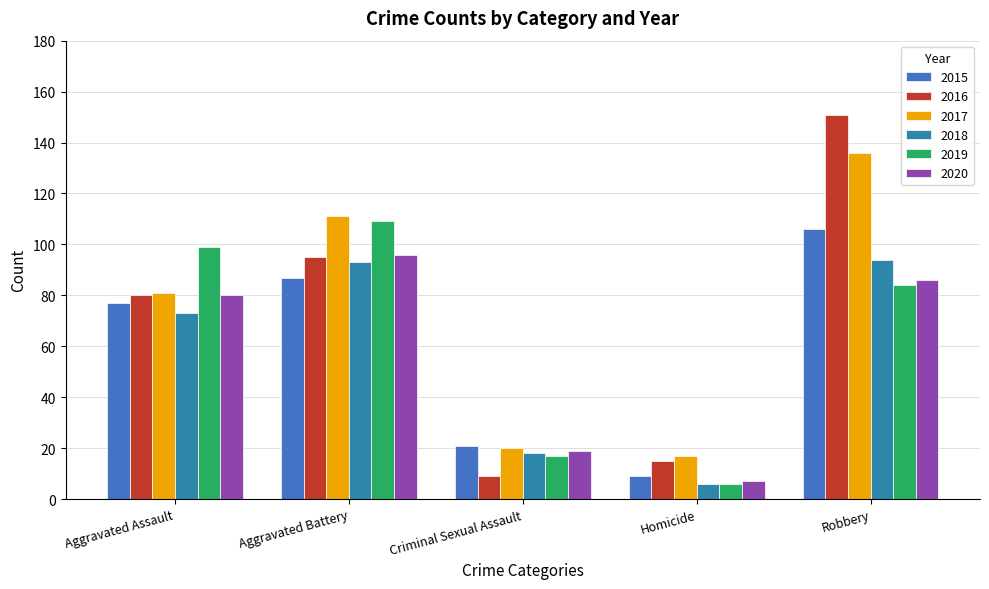

At which category does the chart reach its peak across all series?

Robbery